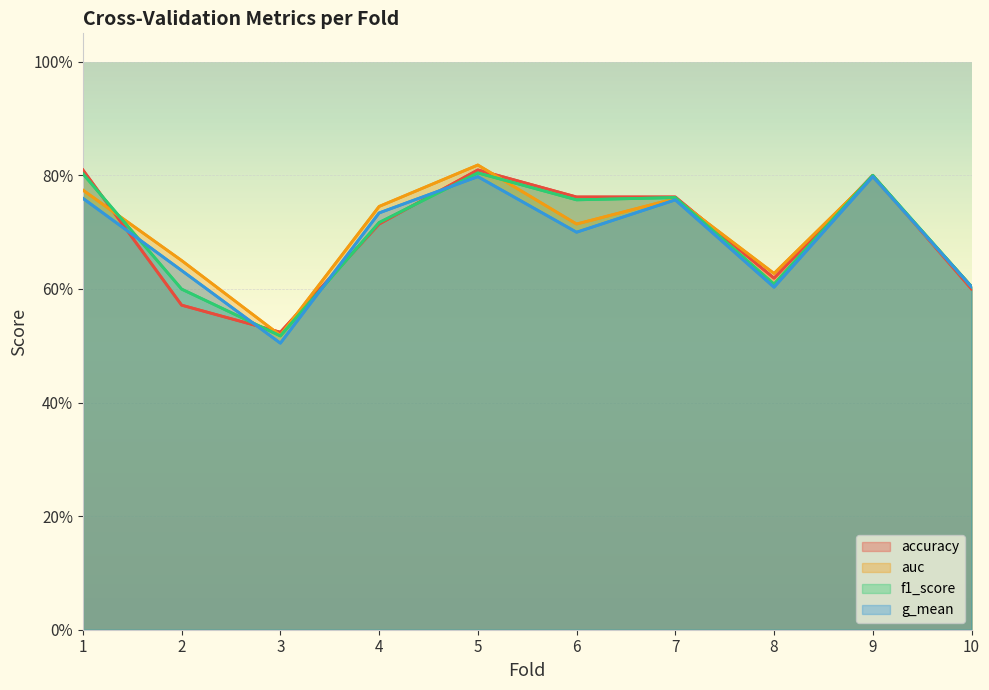

What is the difference between the maximum and second lowest values in the f1_score series?

0.2